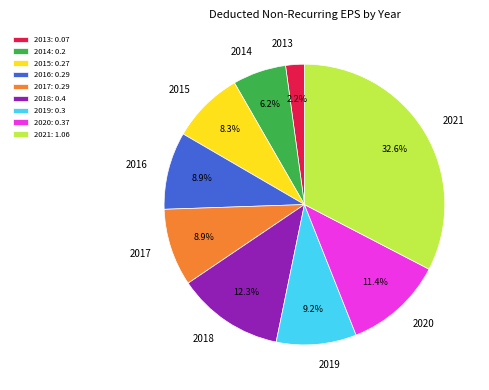

Does any single category account for the majority?

No